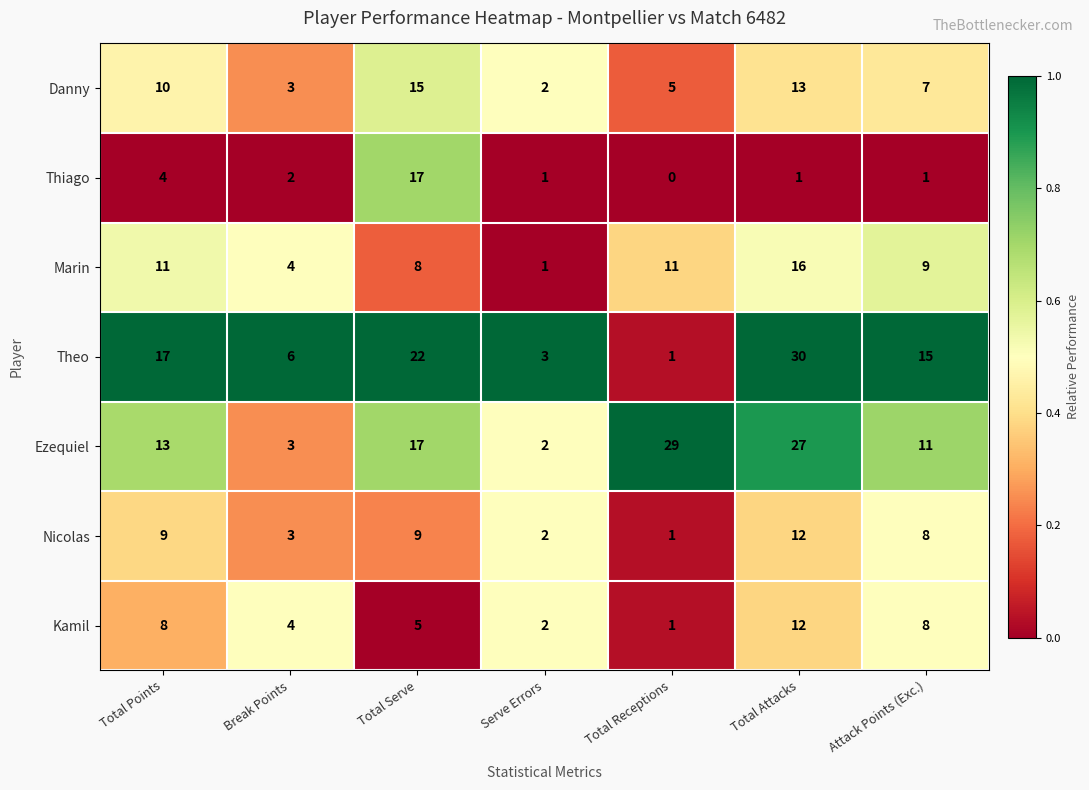

Between Break Points and Total Serve, which series saw the biggest shift?

Theo